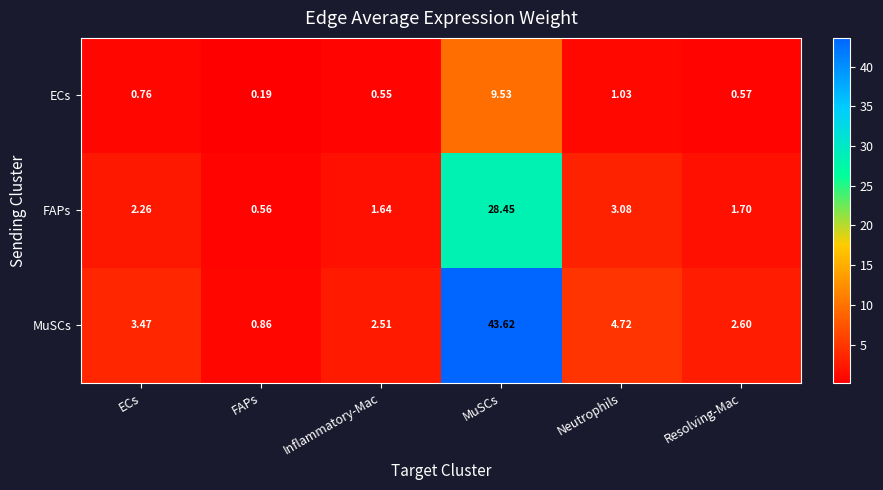

Which series changed the most between Inflammatory-Mac and MuSCs?

MuSCs